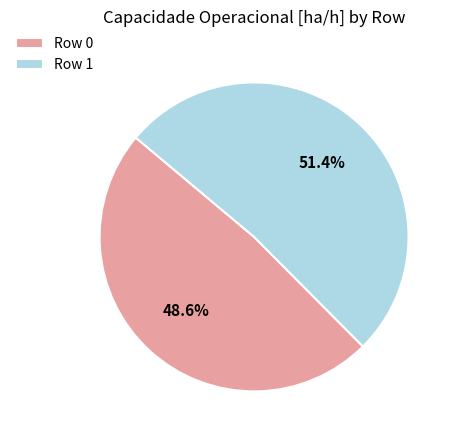

To the nearest percent, what portion does Row 0 represent?

49%